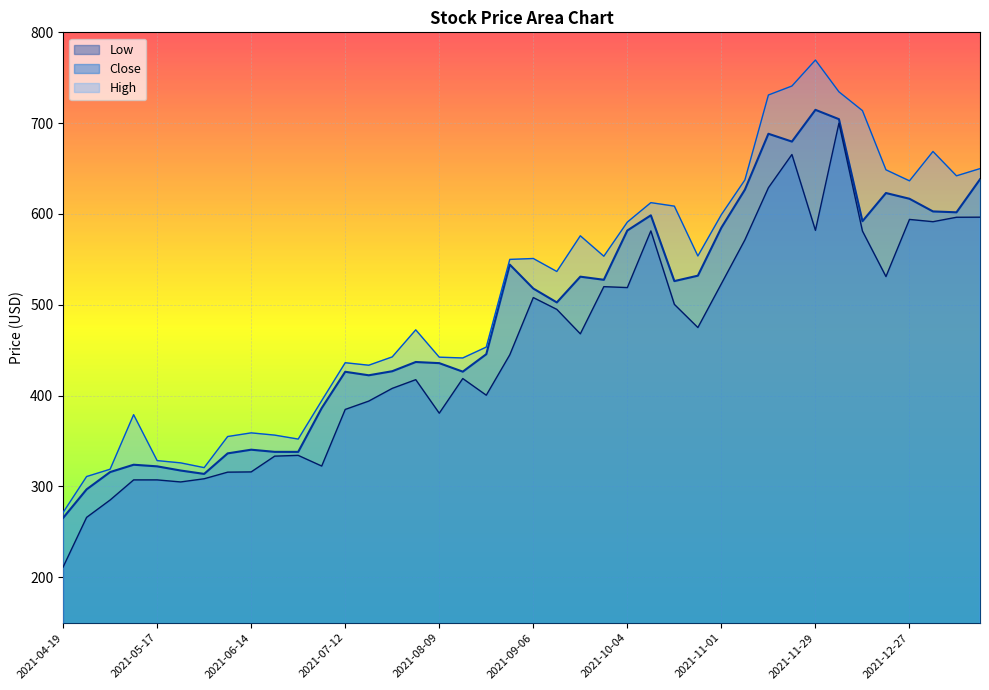

Which category has the lowest value in the Close series?

2021-04-19